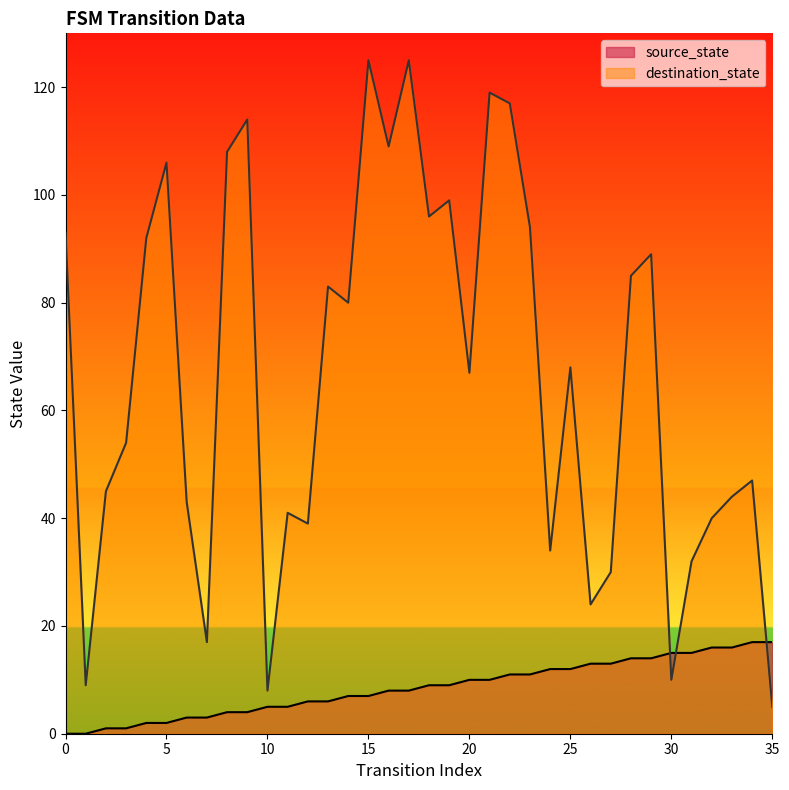

Reading left to right, transcribe all the data shown in this chart.

source_state: 0	0	1	1	2	2	3	3	4	4	5	5	6	6	7	7	8	8	9	9	10	10	11	11	12	12	13	13	14	14	15	15	16	16	17	17
destination_state: 93	9	45	54	92	106	43	17	108	114	8	41	39	83	80	125	109	125	96	99	67	119	117	94	34	68	24	30	85	89	10	32	40	44	47	5